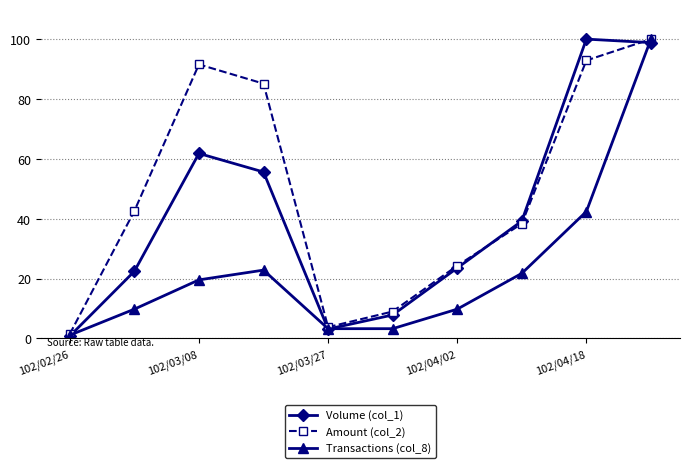

What is the sum of all Volume (col_1) values?

413.2